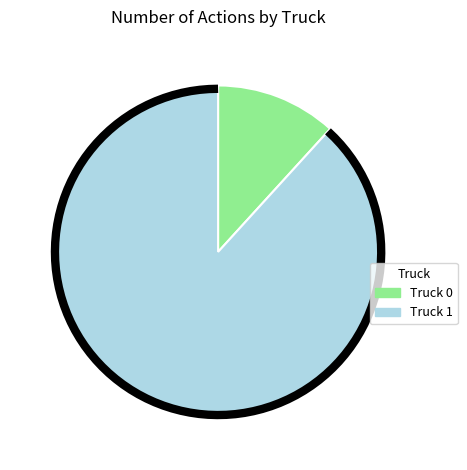

Do Truck 1 and Truck 0 together represent more than half of the pie?

Yes